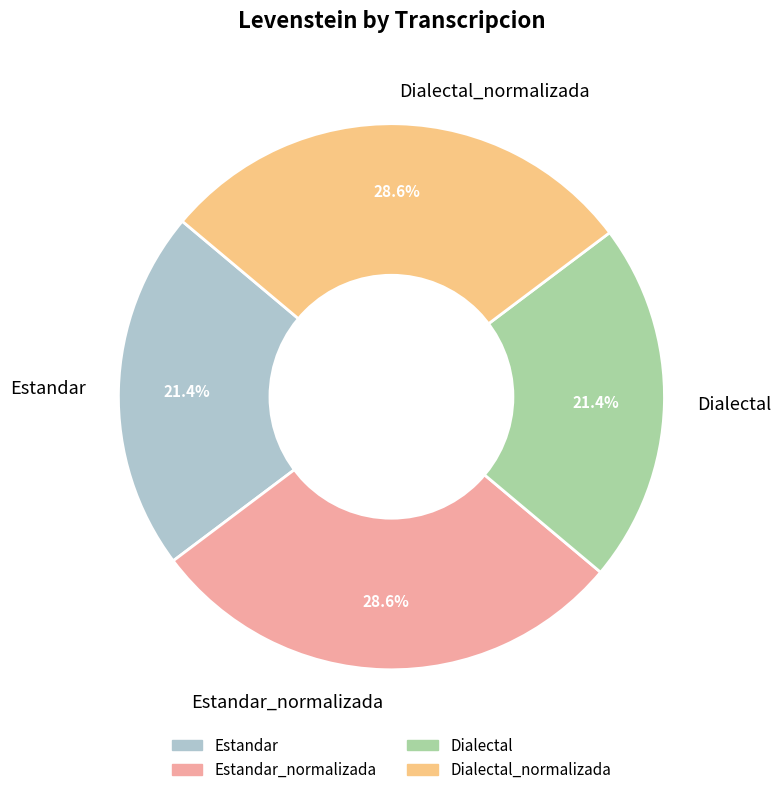

To the nearest percent, what portion does Dialectal represent?

21%